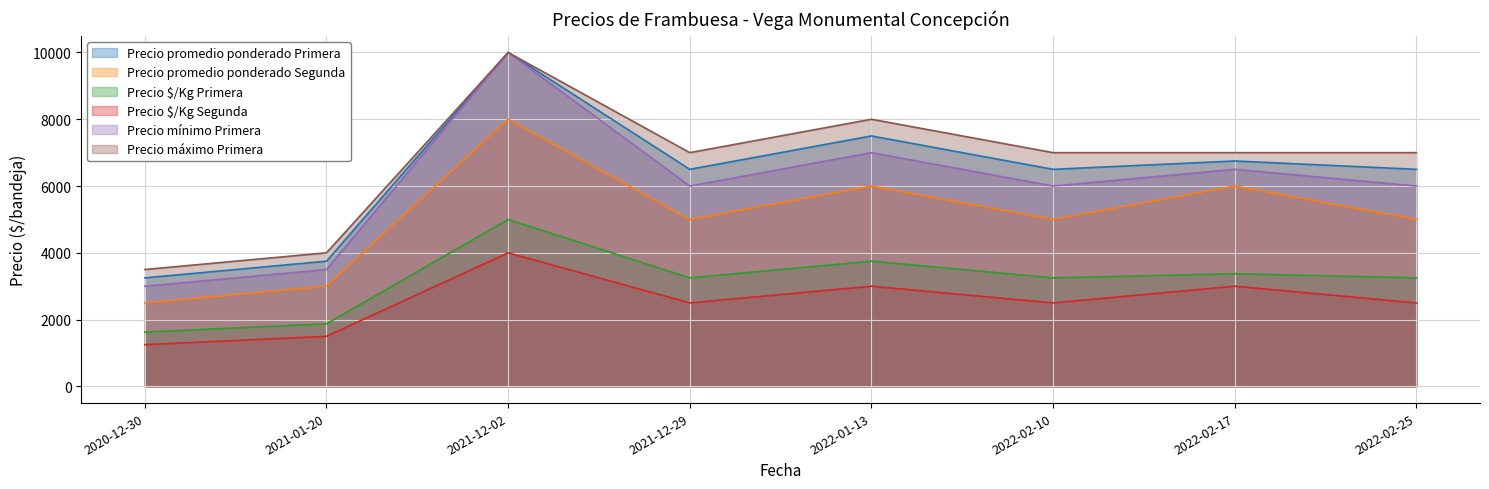

Between 2021-12-29 and 2022-02-25, which series saw the biggest shift?

Precio promedio ponderado Primera